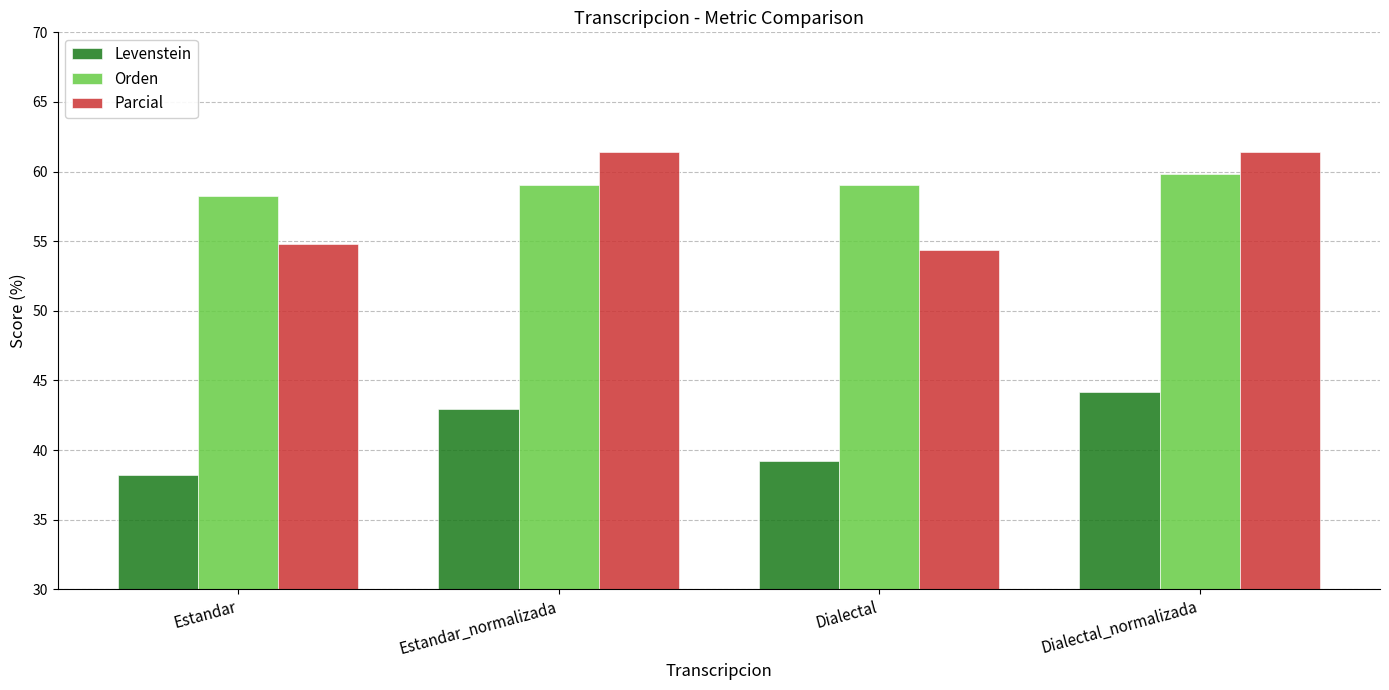

Is it true that Levenstein equals 78.7 at Dialectal_normalizada?

False